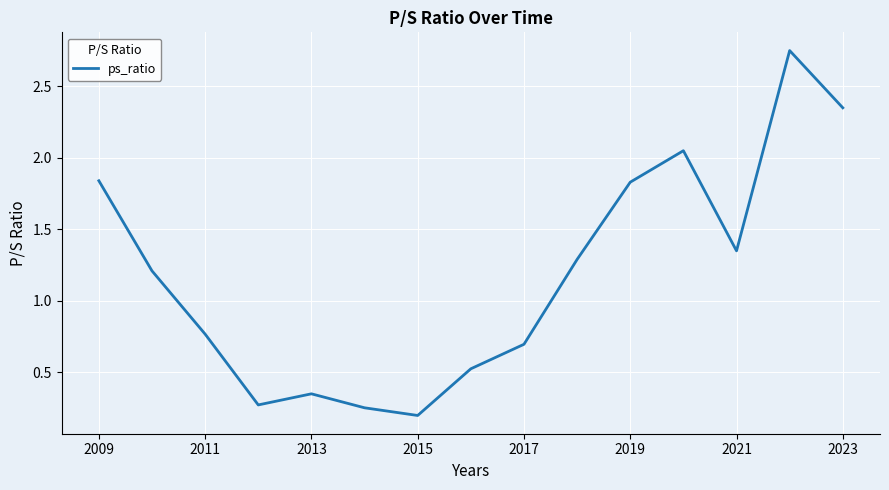

What is the difference between the maximum and minimum values?

2.6